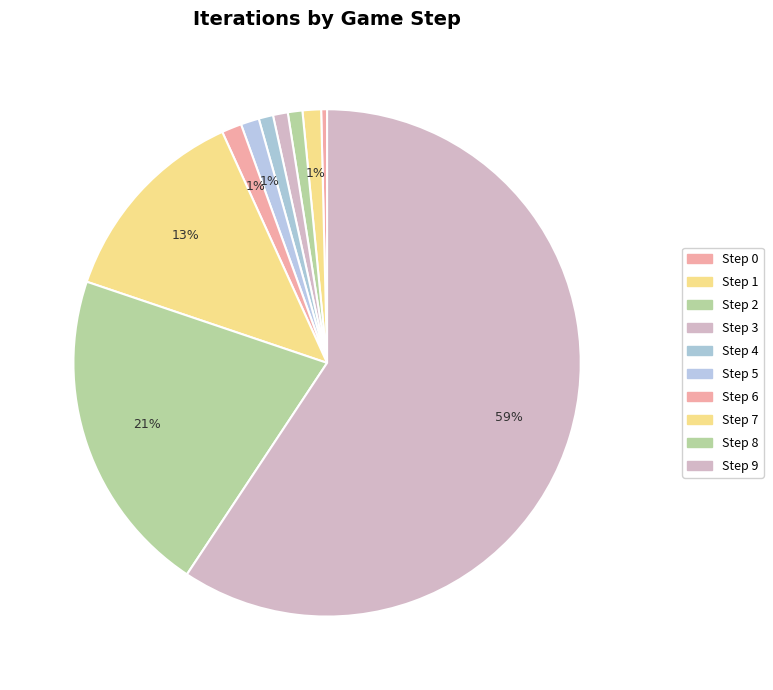

What is the ratio of the value at Step 3 to the value at Step 2?

1.0